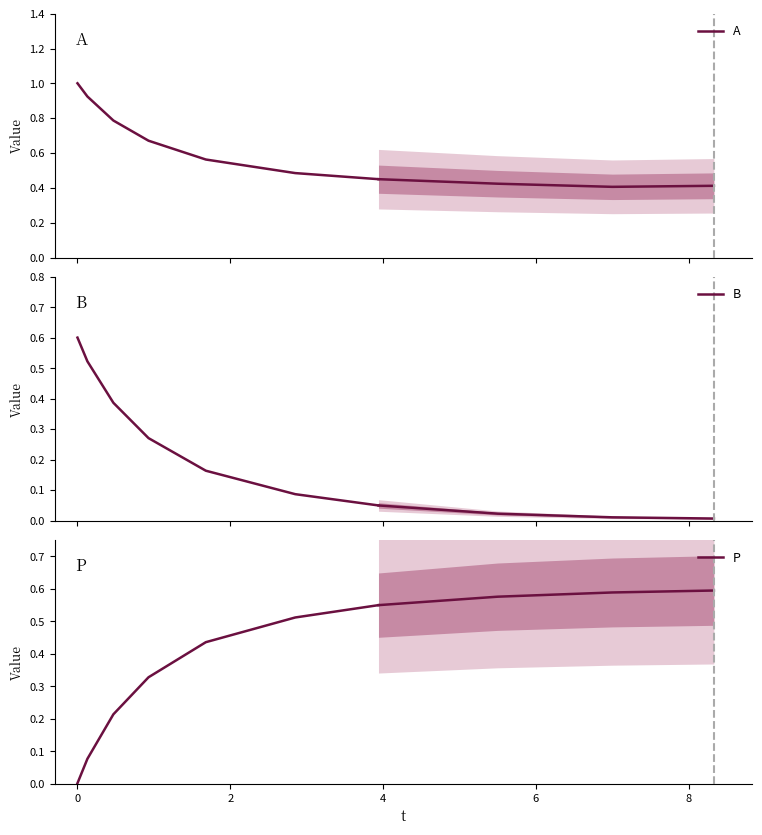

The value of A at 2 is 1.1. True or false?

False